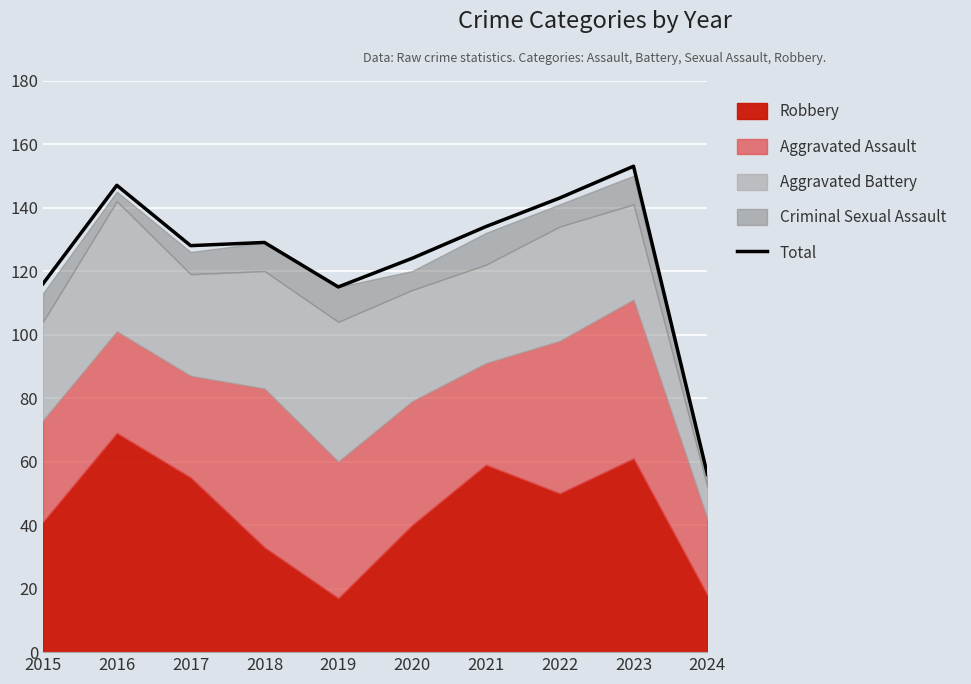

What is the sum of all values?

1245